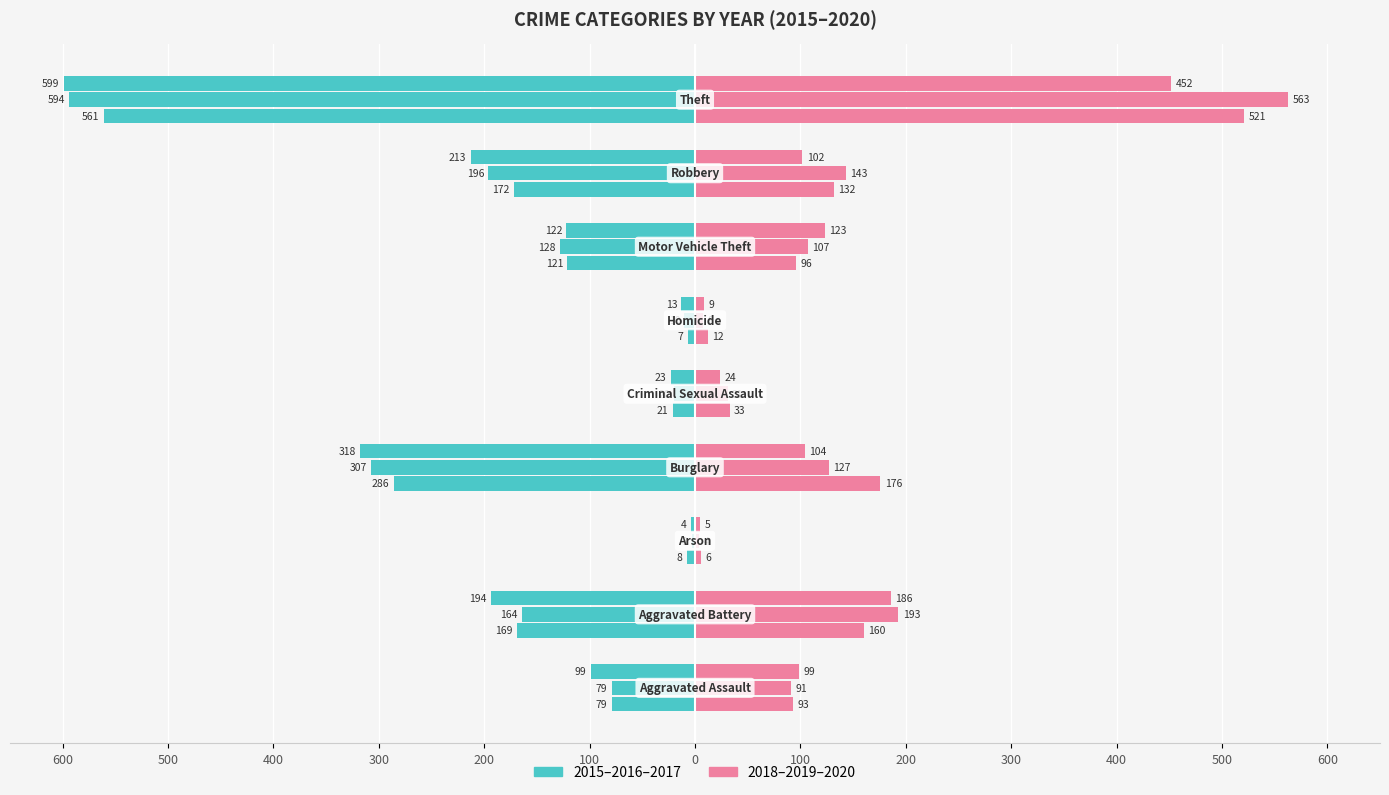

The 2018 series shows 160 at Aggravated Battery. True or false?

True